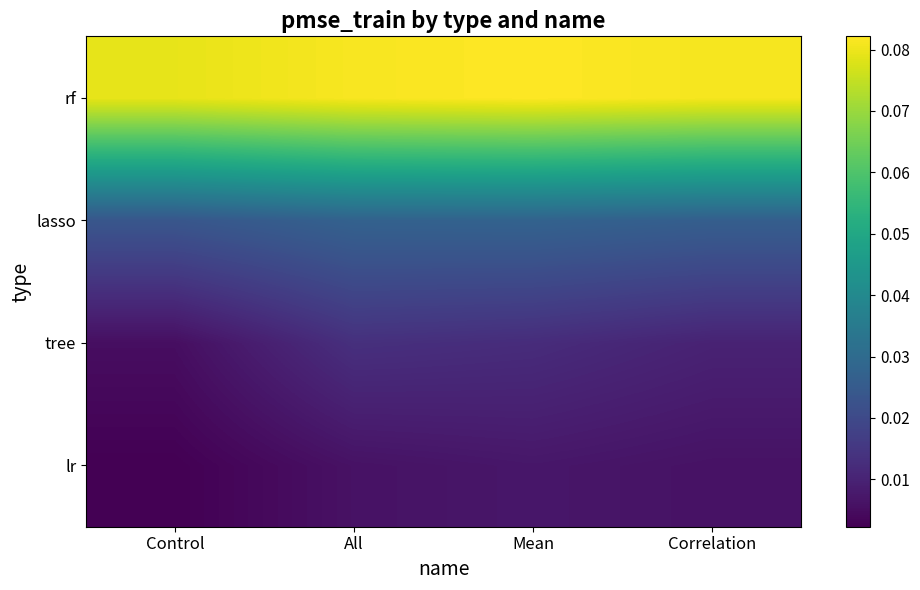

Reading left to right, what are all the values shown in this chart?

lr: Control=0.0	All=0.0	Mean=0.0	Correlation=0.0
tree: Control=0.0	All=0.0	Mean=0.0	Correlation=0.0
lasso: Control=0.0	All=0.0	Mean=0.0	Correlation=0.0
rf: Control=0.1	All=0.1	Mean=0.1	Correlation=0.1